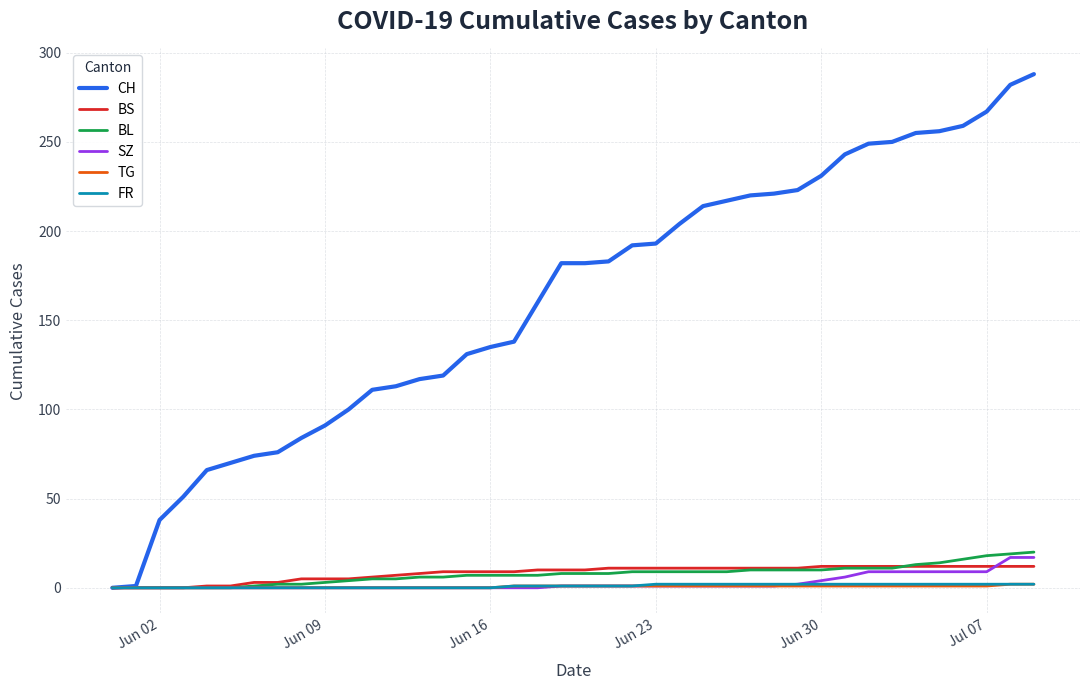

Which series has the largest range (max minus min)?

CH